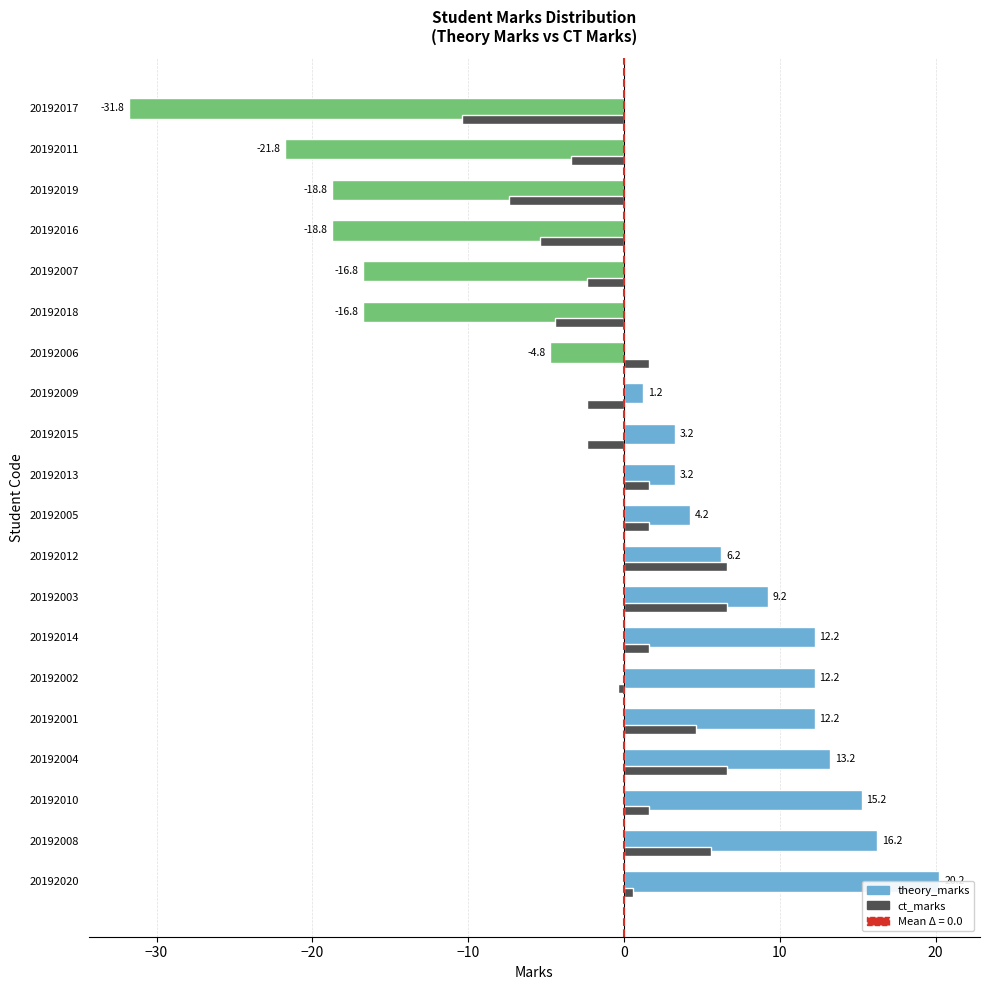

Which category has the lowest value across all series?

20192017